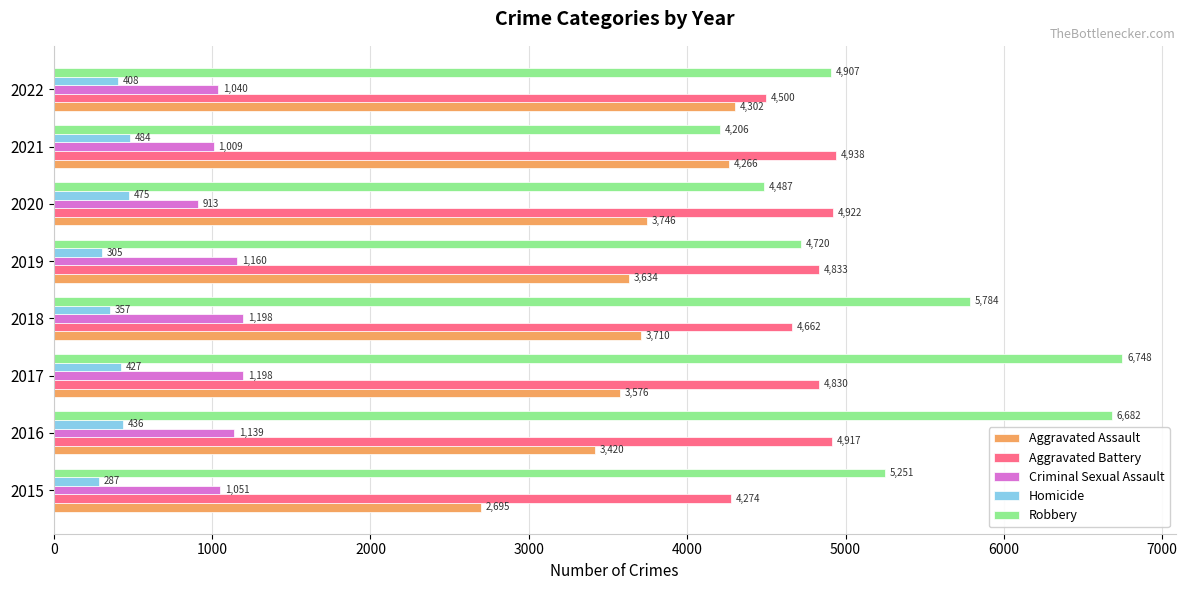

At which category is the sum across all series the highest?

2017